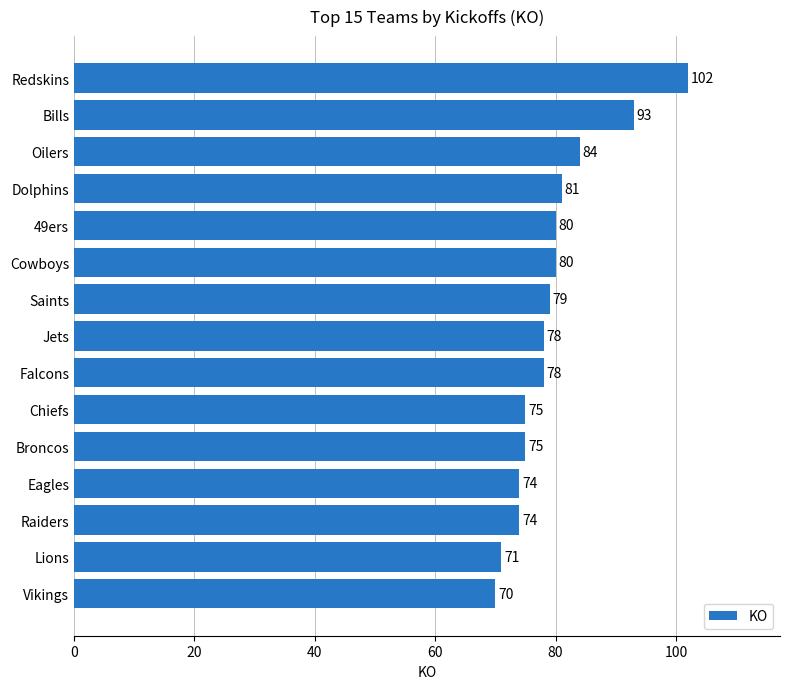

What is the difference between the maximum and second lowest values?

31